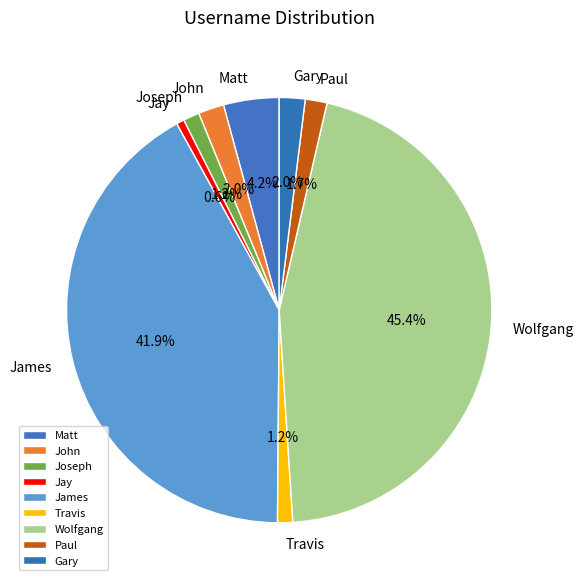

To the nearest percent, what is the difference between the largest and smallest slice percentages?

45%